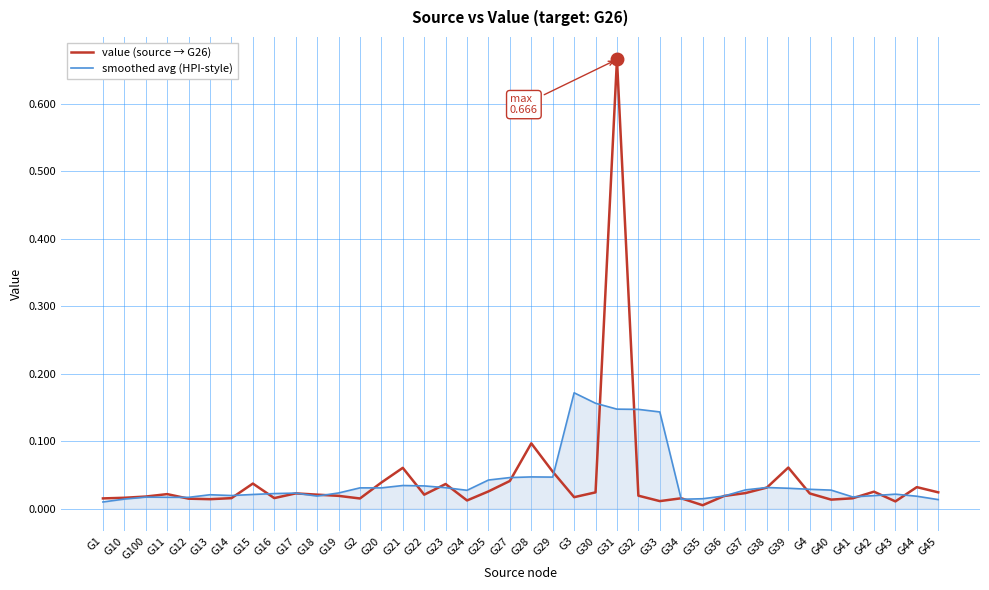

What position from the right is G2?

28